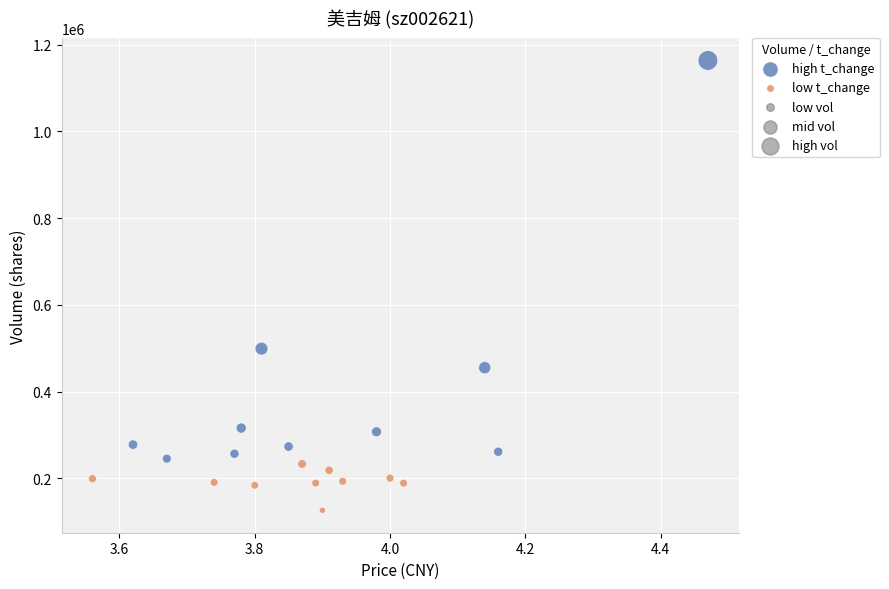

Which series reaches the maximum Y coordinate?

high t_change